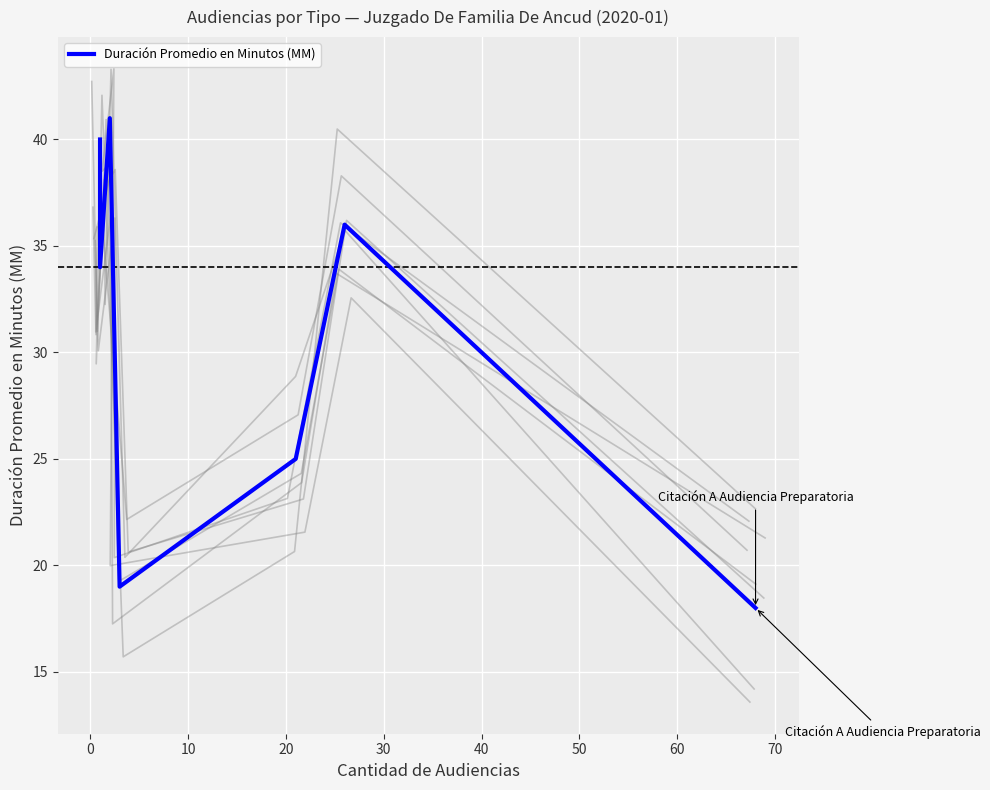

What is the smallest value displayed?

18